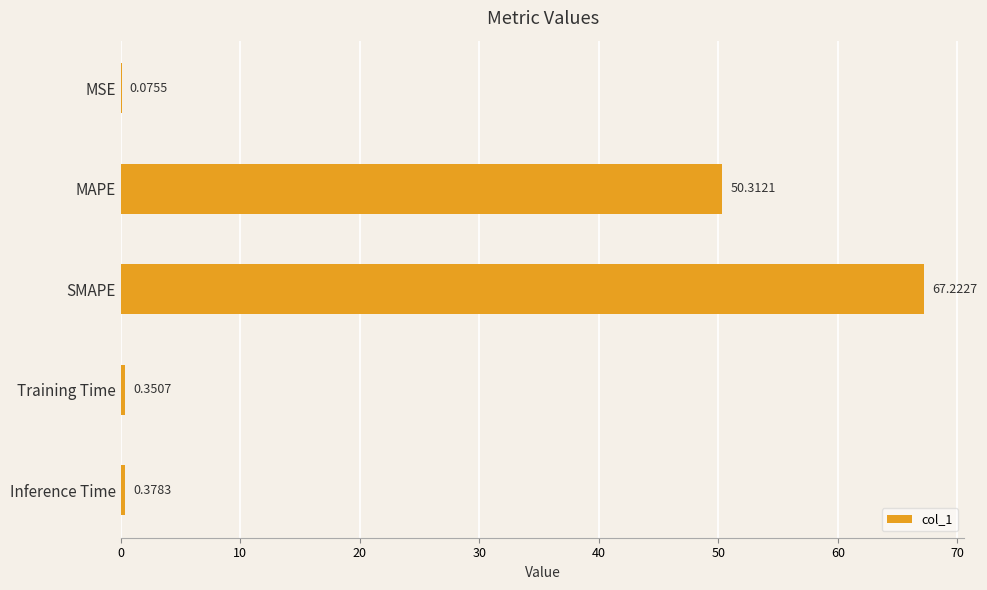

Between MAPE and MSE, which is larger?

MAPE